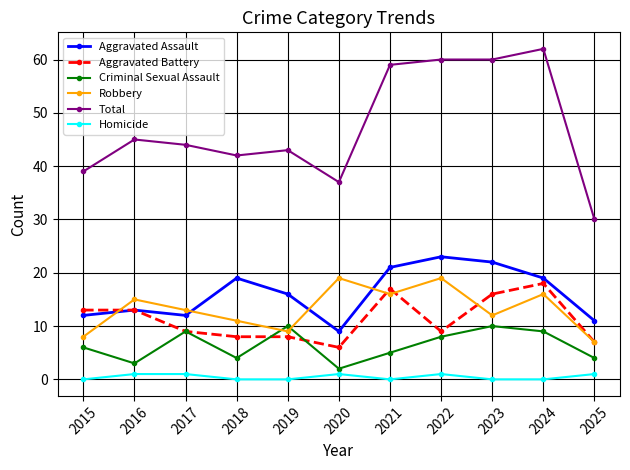

True or false: Homicide and Aggravated Battery intersect in this chart.

False